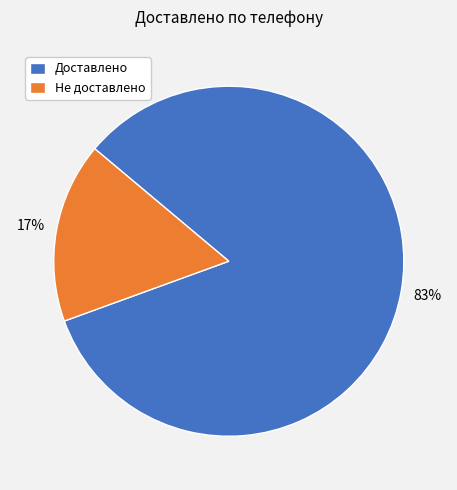

Do Не доставлено and Доставлено together represent more than half of the pie?

Yes